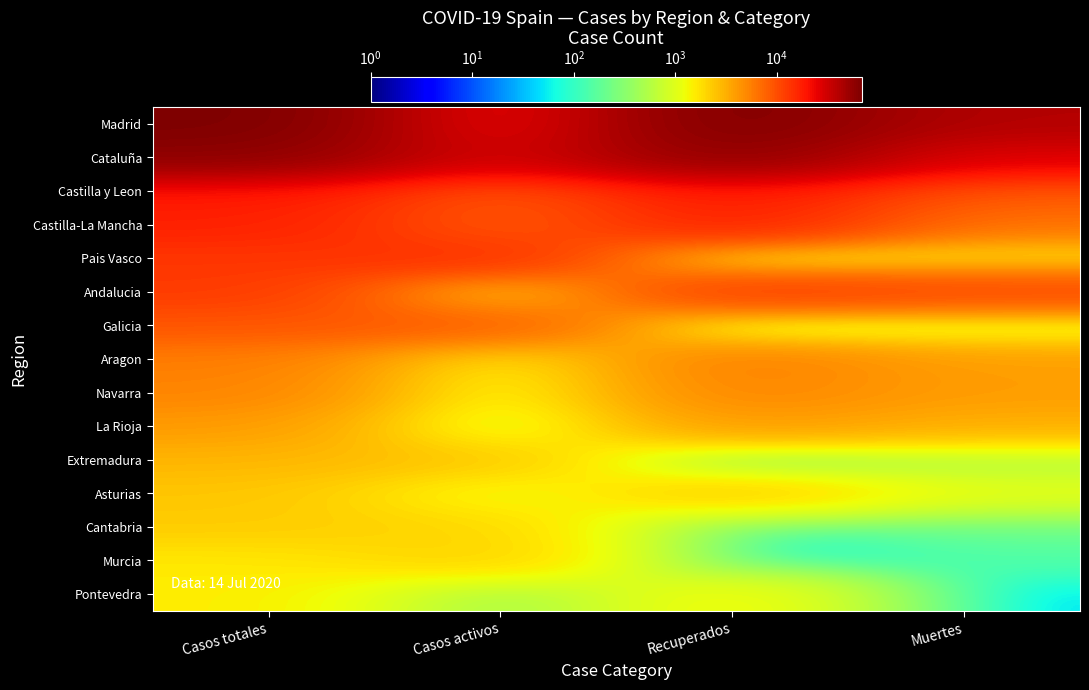

At how many categories does at least one series exceed 28806?

3